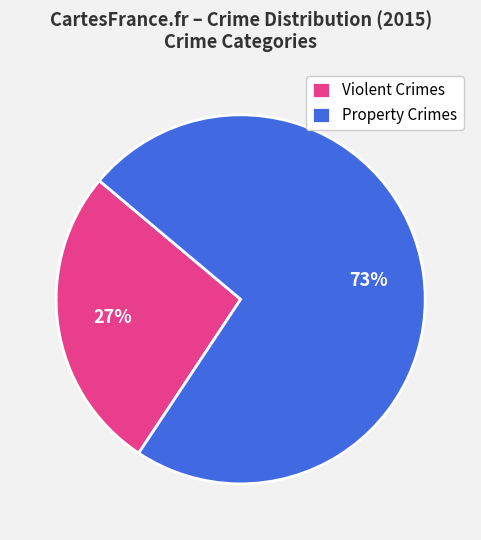

What is the smallest slice in the pie chart?

Violent Crimes